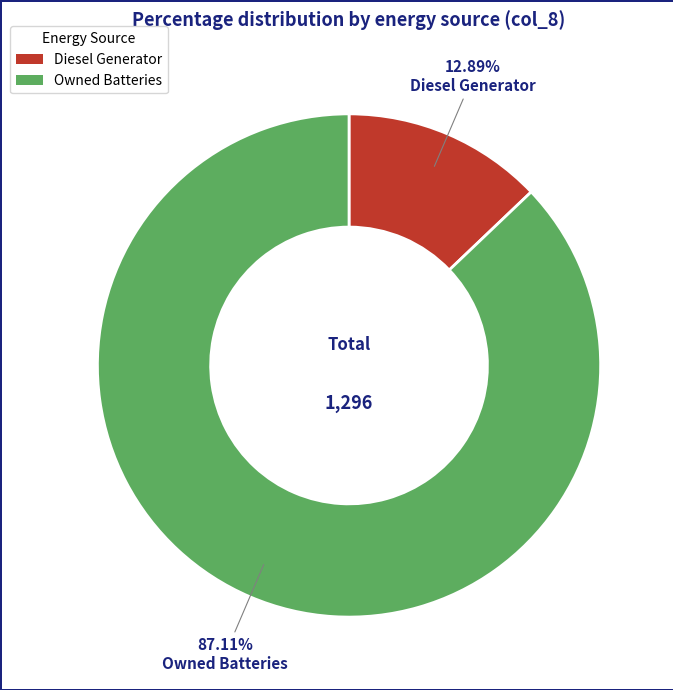

To the nearest percent, what is the average slice percentage?

50%